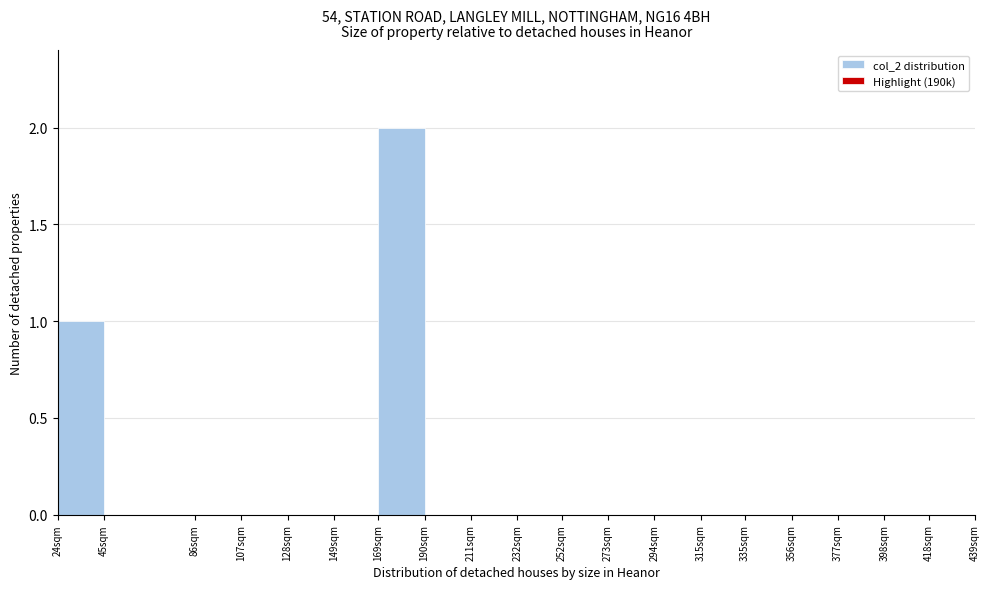

Reading right to left, transcribe all the data shown in this chart.

418sqm=0	398sqm=0	377sqm=0	356sqm=0	335sqm=0	315sqm=0	294sqm=0	273sqm=0	252sqm=0	232sqm=0	211sqm=0	190sqm=0	169sqm=2	149sqm=0	128sqm=0	107sqm=0	86sqm=0	45sqm=0	24sqm=1